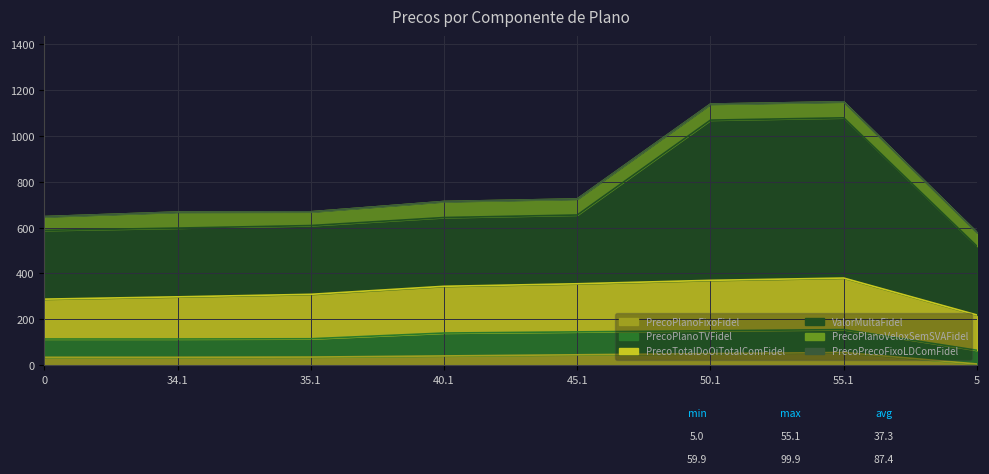

True or false: PrecoPlanoFixoFidel and ValorMultaFidel cross at least once.

False